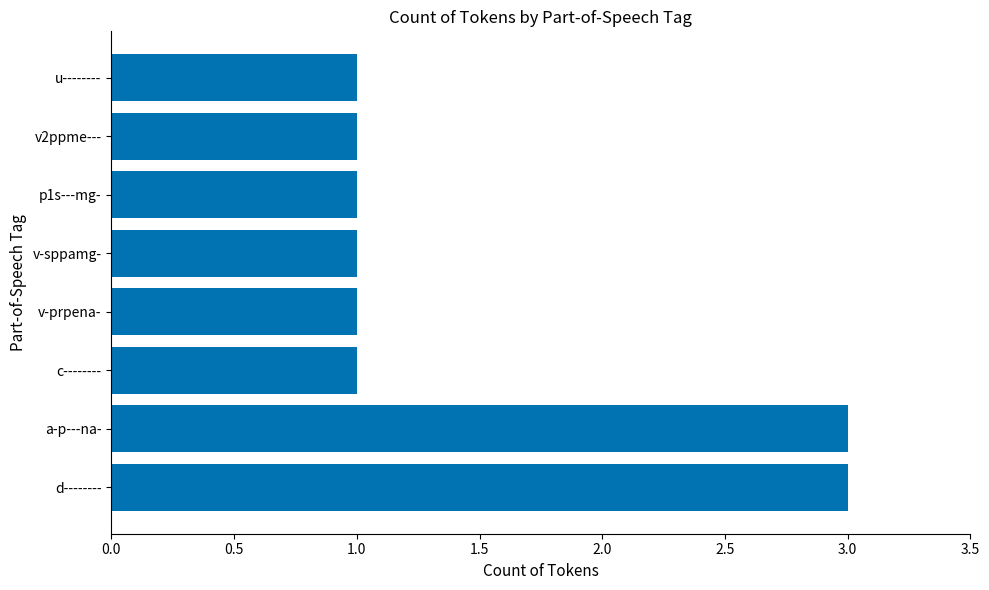

What is the greatest value displayed?

3